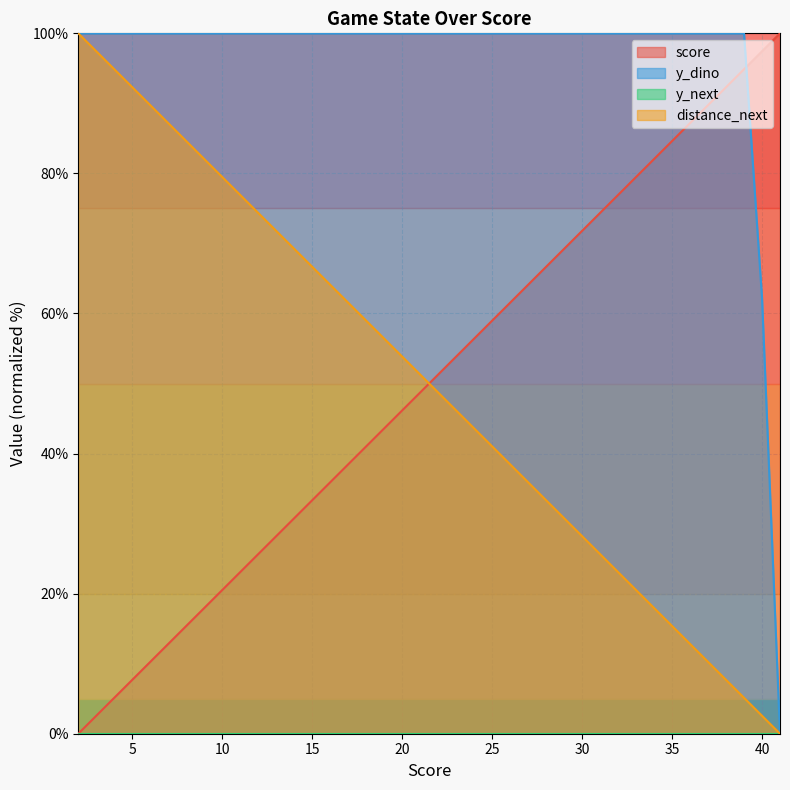

Which series ends up on top after the final intersection of score and y_dino?

score